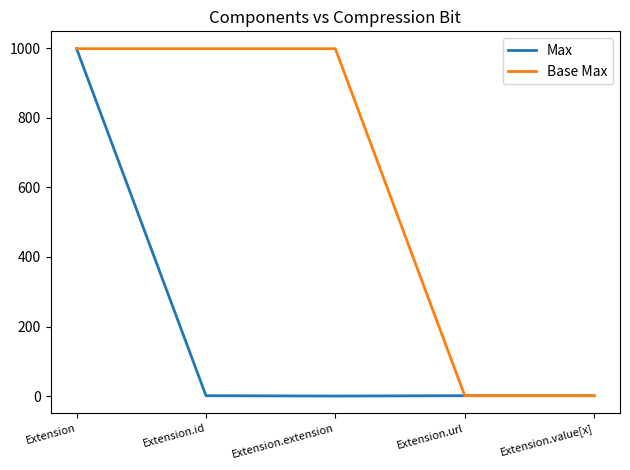

Which series has the largest total across all categories?

Base Max